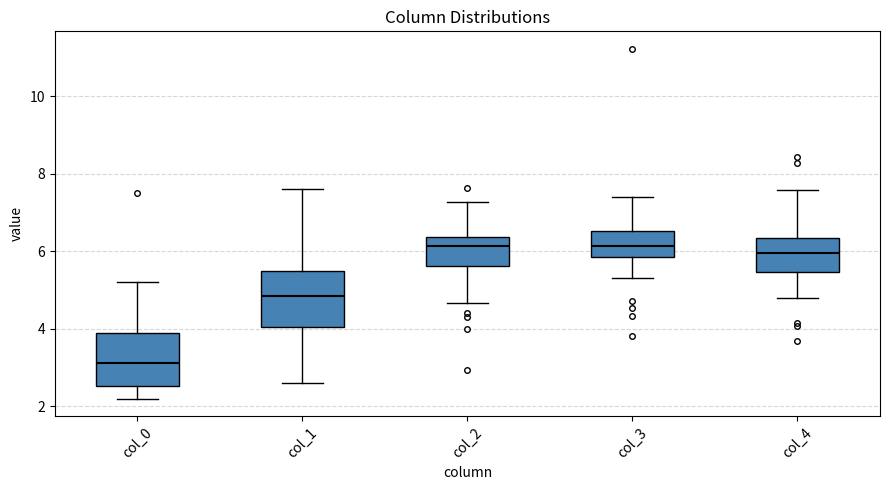

Where does the median line of the box for col_2 sit on the y-axis? The values are not printed on the chart, so give them approximately, as read against the axis.

6.2